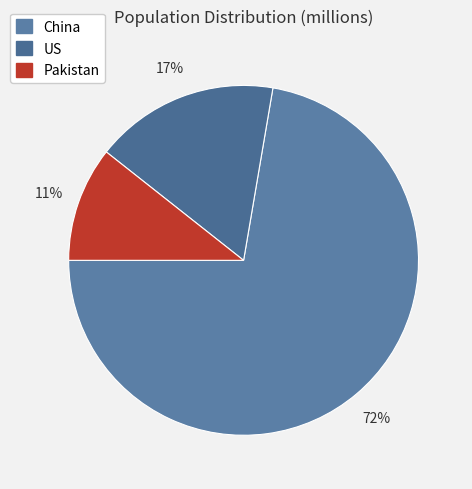

To the nearest percent, what is the difference between the China and US slice percentages?

55%